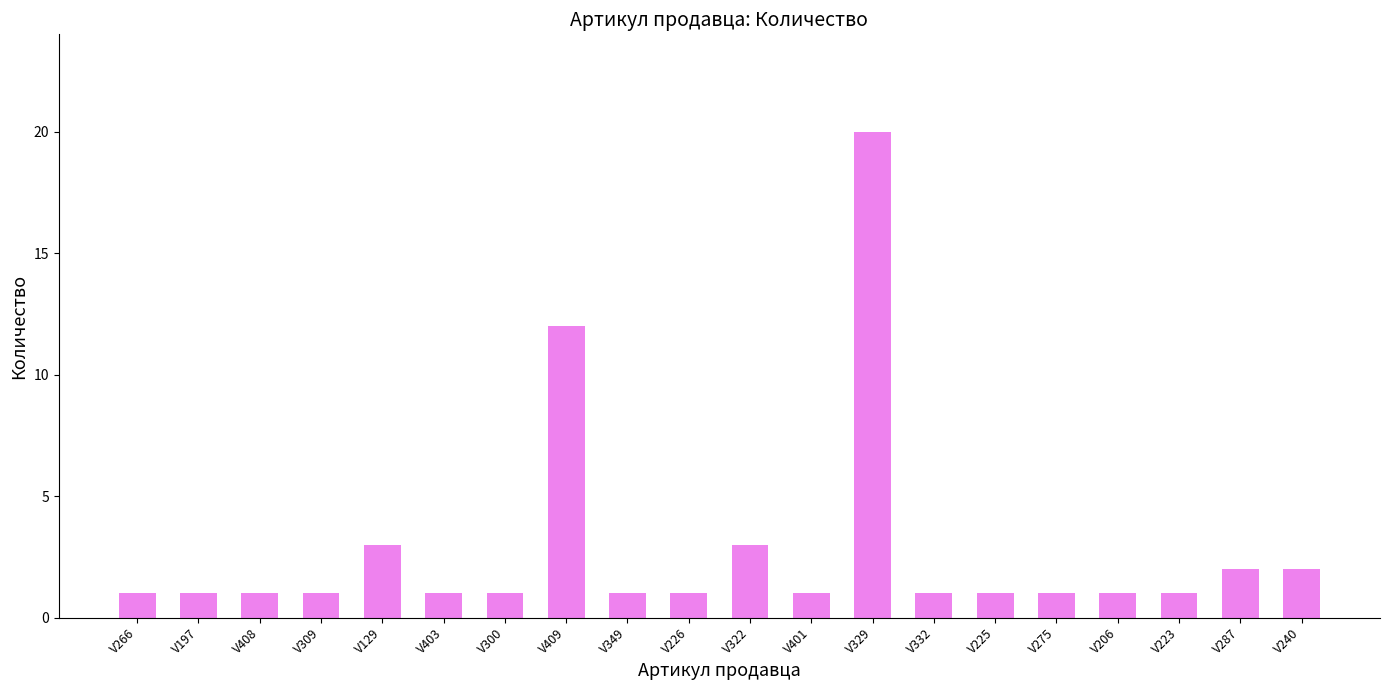

What is the change in value from V223 to V287?

+1